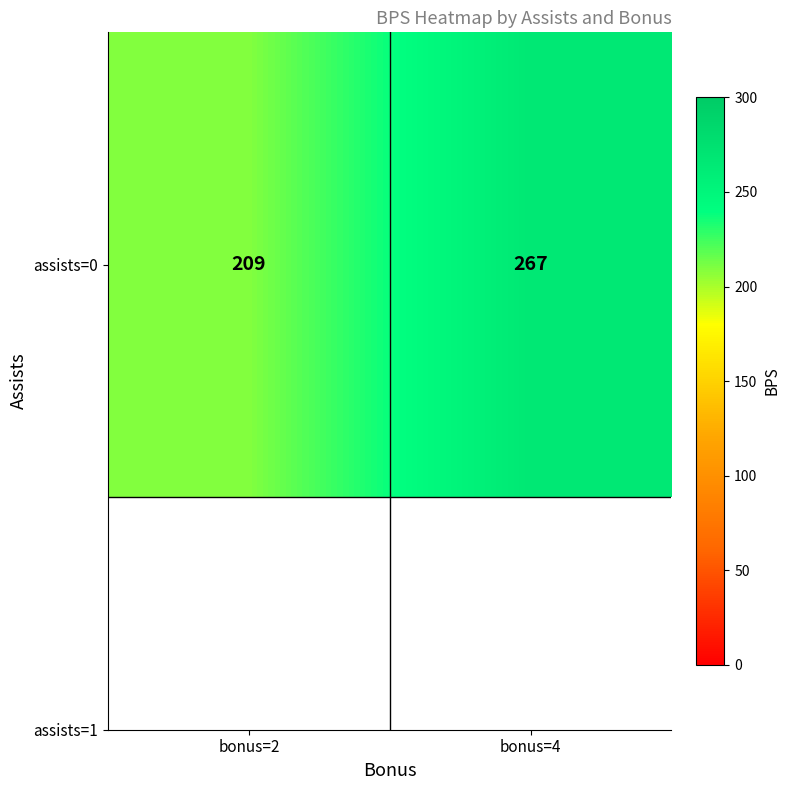

What is the ratio of the value at bonus=4 to the value at bonus=2?

1.3